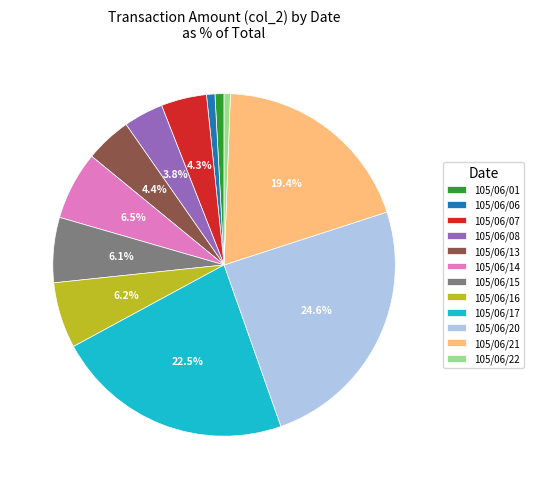

The 105/06/06 slice represents 15% of the pie. True or false?

False